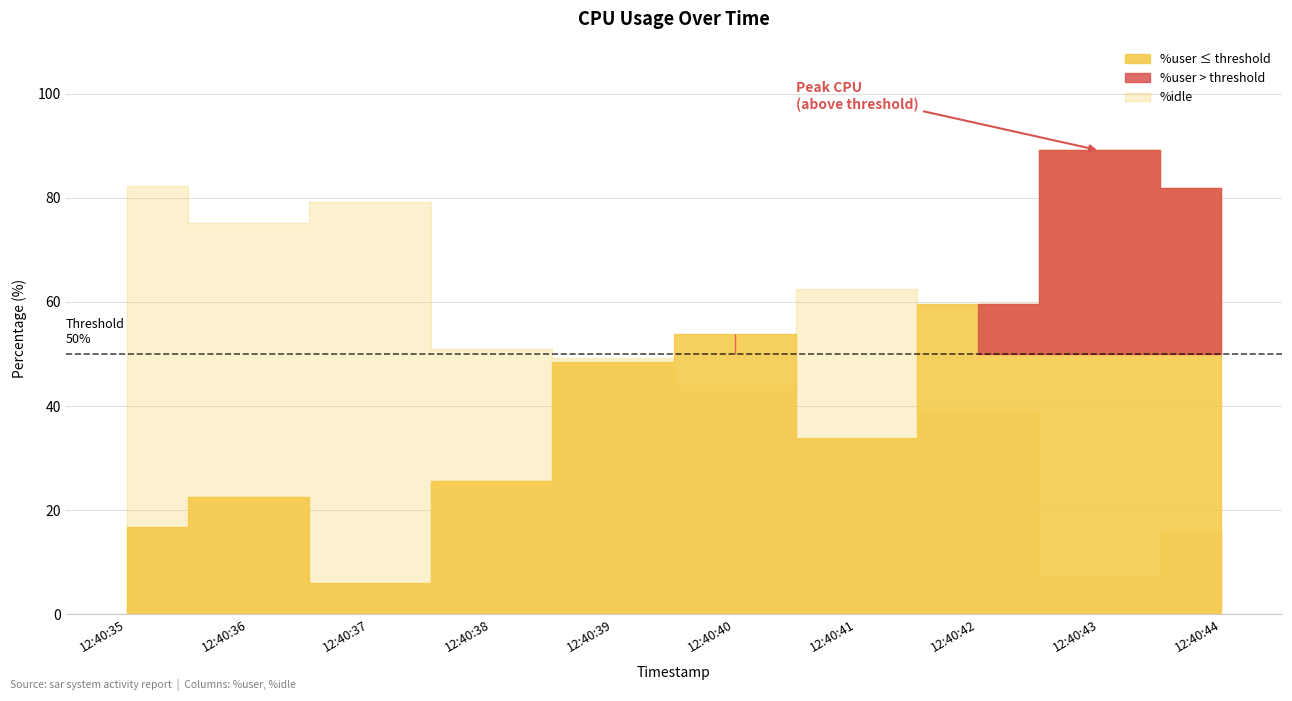

How many interior local valleys does the %idle series have?

3